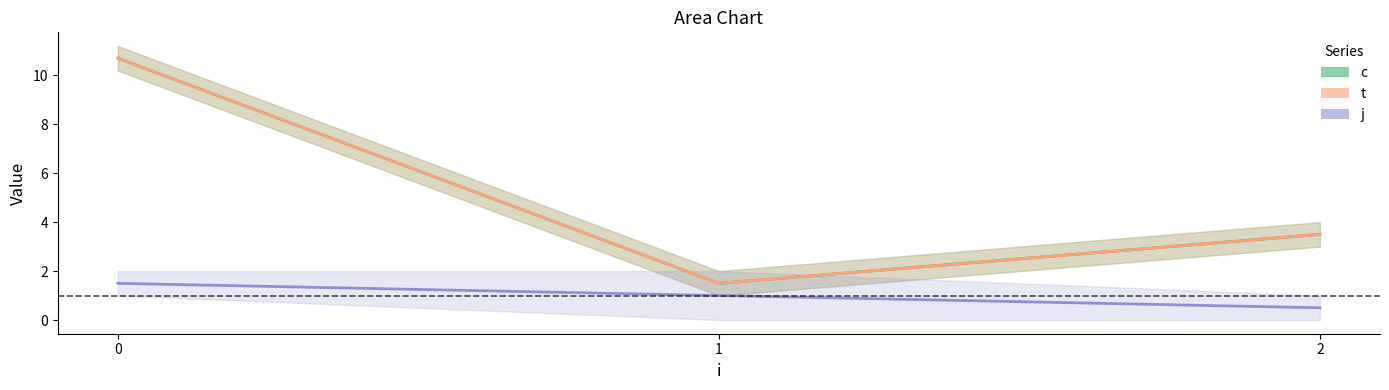

Which series has the largest range (max minus min)?

c